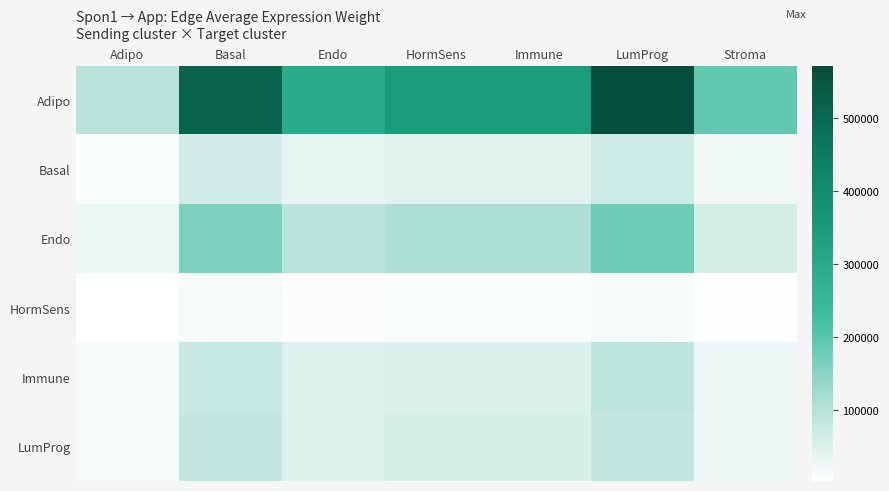

Rank the series at HormSens from lowest to highest value.

HormSens, Basal, Immune, LumProg, Endo, Adipo